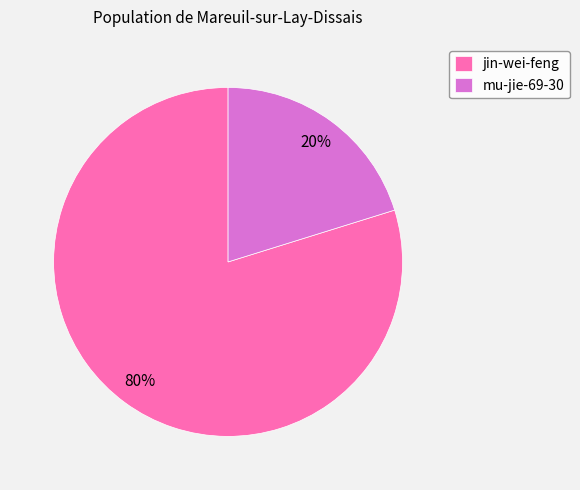

Is it true that mu-jie-69-30 is 20% of the pie?

True